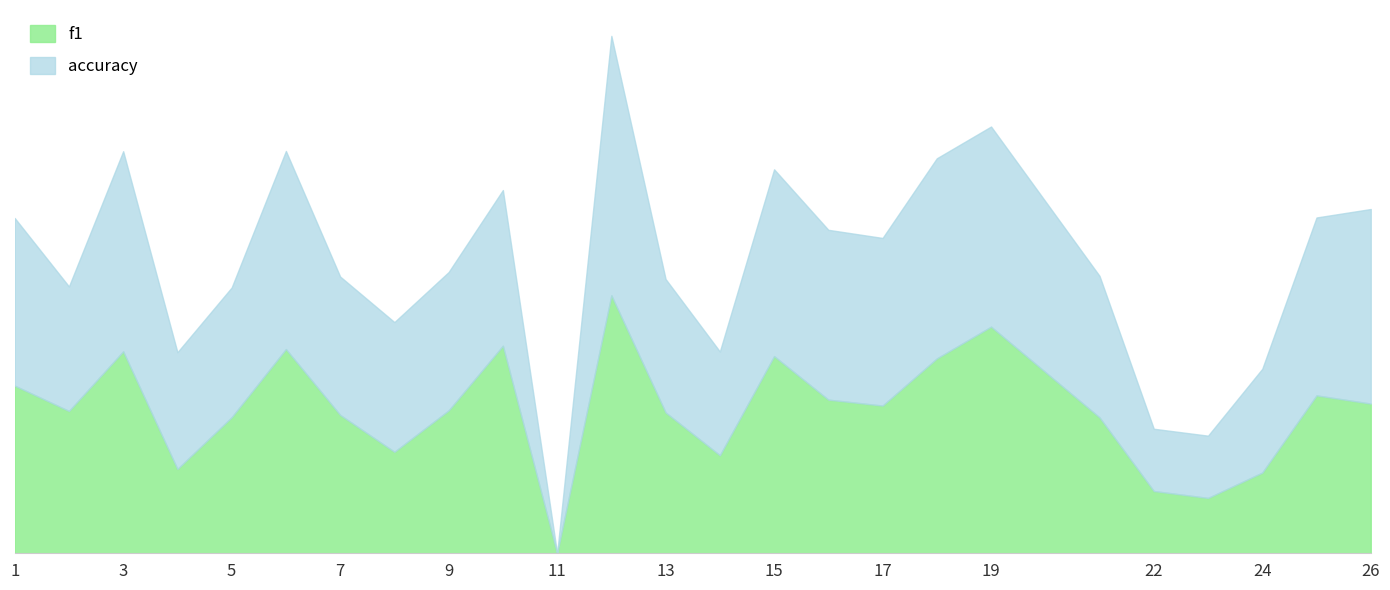

How many lines are shown in the chart?

2